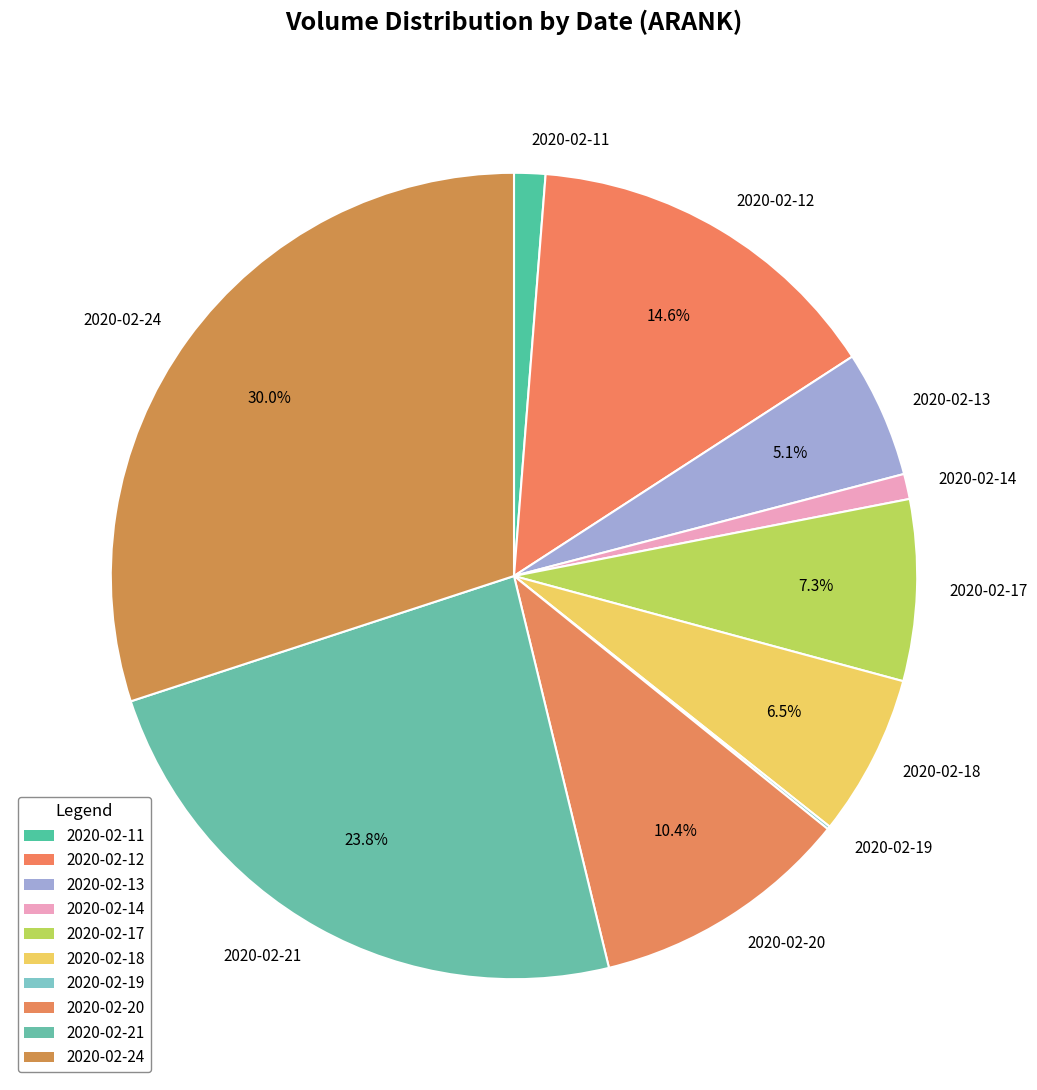

What percentage is NOT represented by 2020-02-18?

93.5%